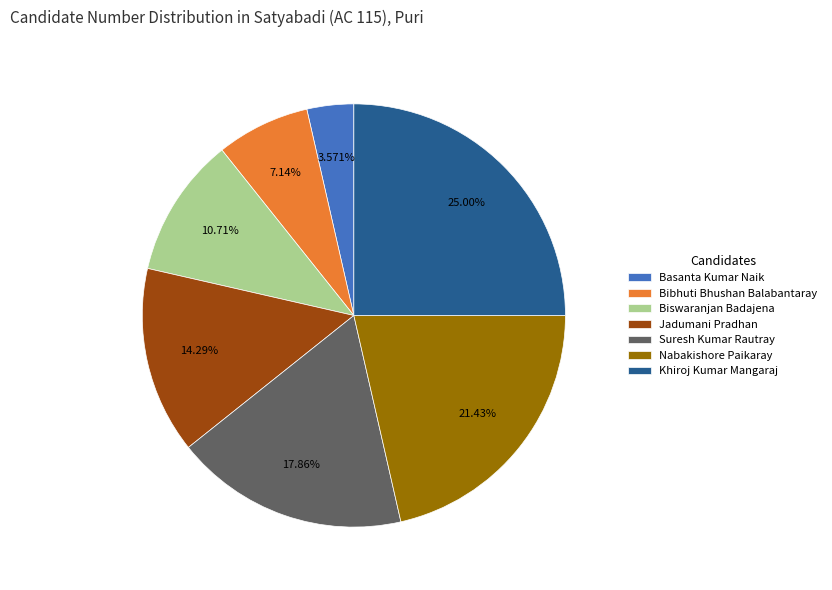

To the nearest percent, what is the combined percentage of Biswaranjan Badajena and Suresh Kumar Rautray?

29%